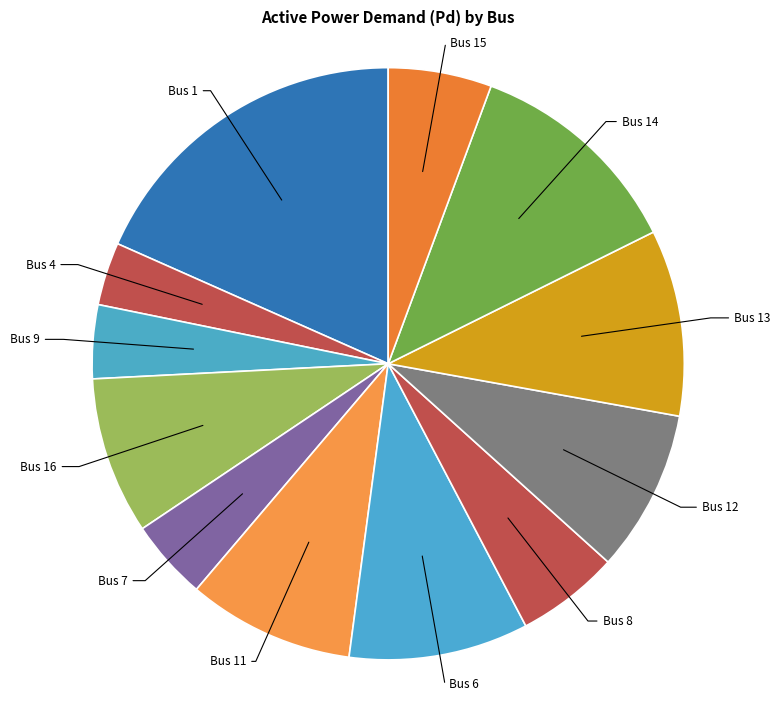

How many slices are in this pie chart?

12